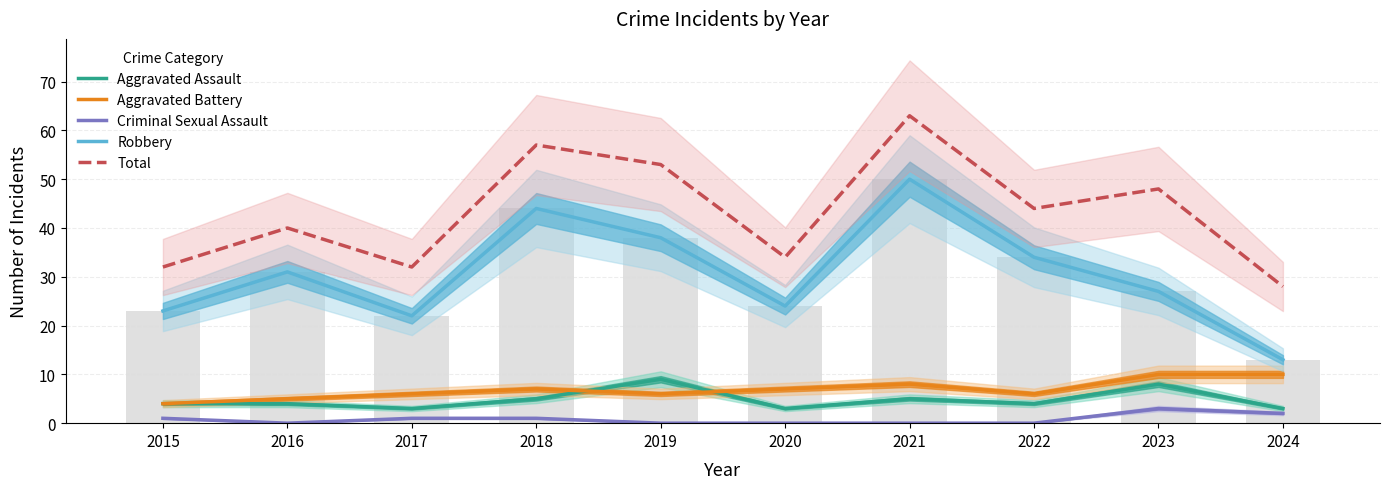

The Aggravated Assault series shows 7 at 2015. True or false?

False